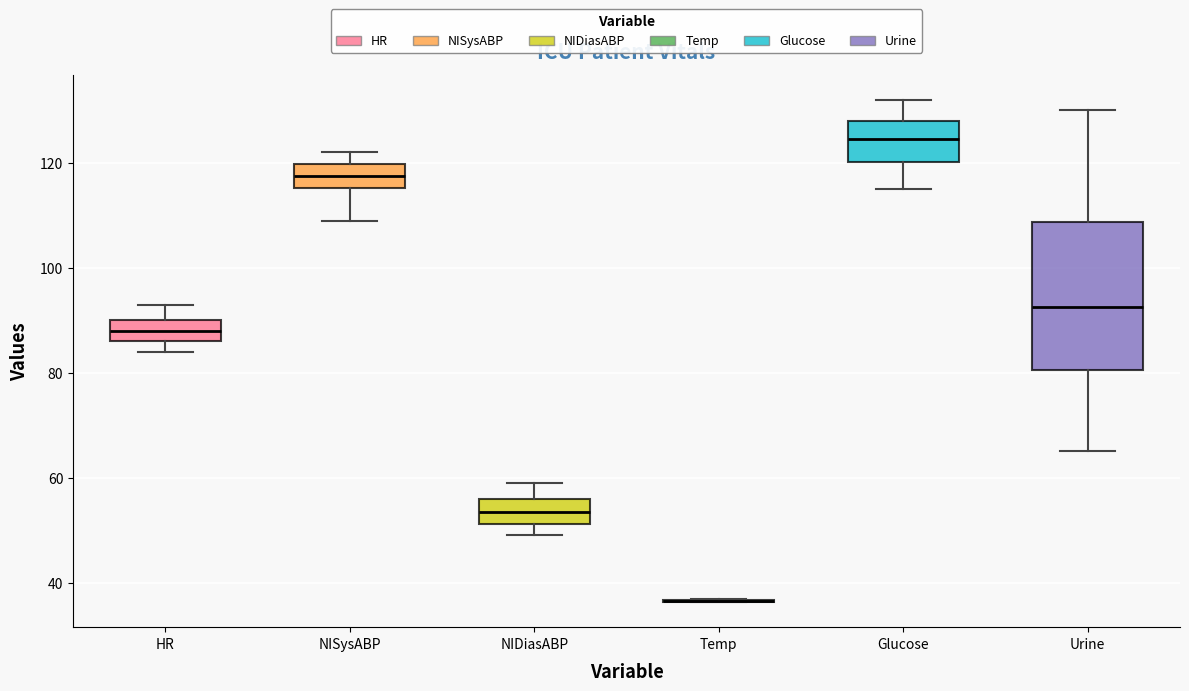

Where does the lower whisker of the box for NISysABP end on the y-axis? The values are not printed on the chart, so give them approximately, as read against the axis.

110